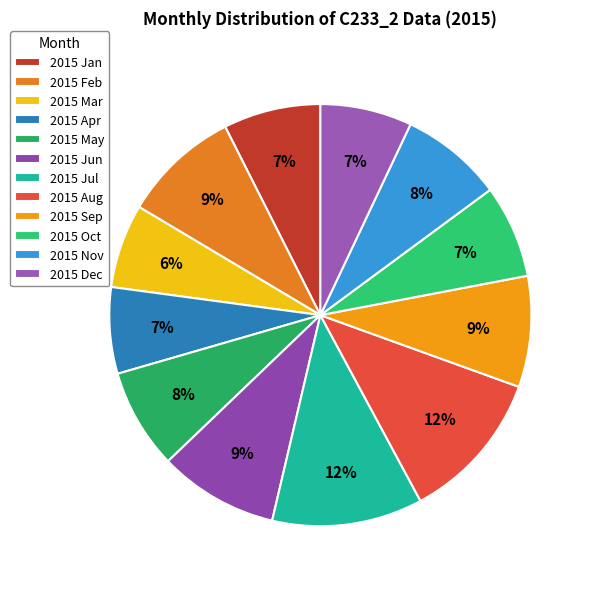

To the nearest percent, what percentage of the pie is 2015 Aug?

12%